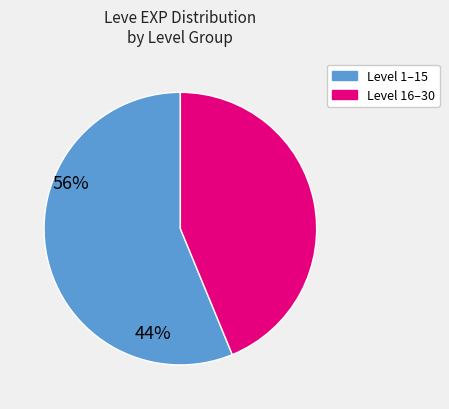

Is there any slice that represents more than half of the pie?

Yes